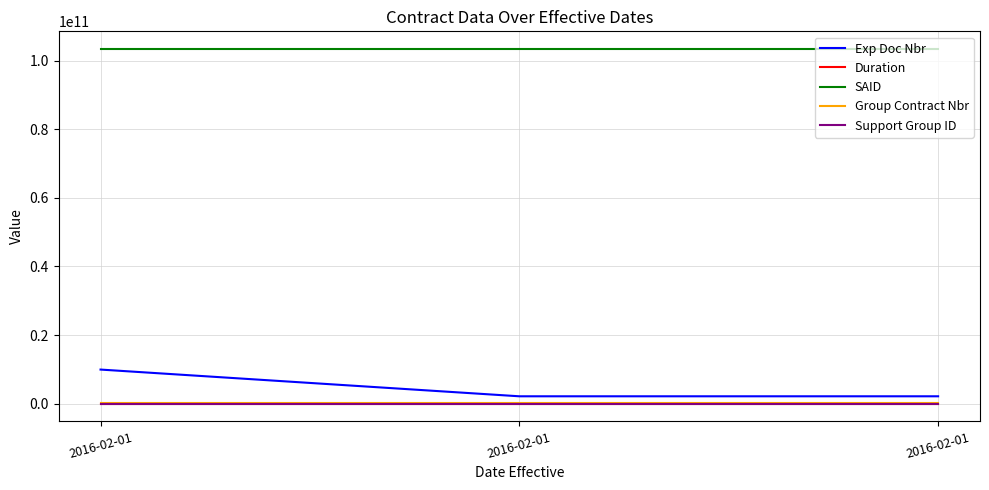

Does the chart have visible grid lines?

Yes